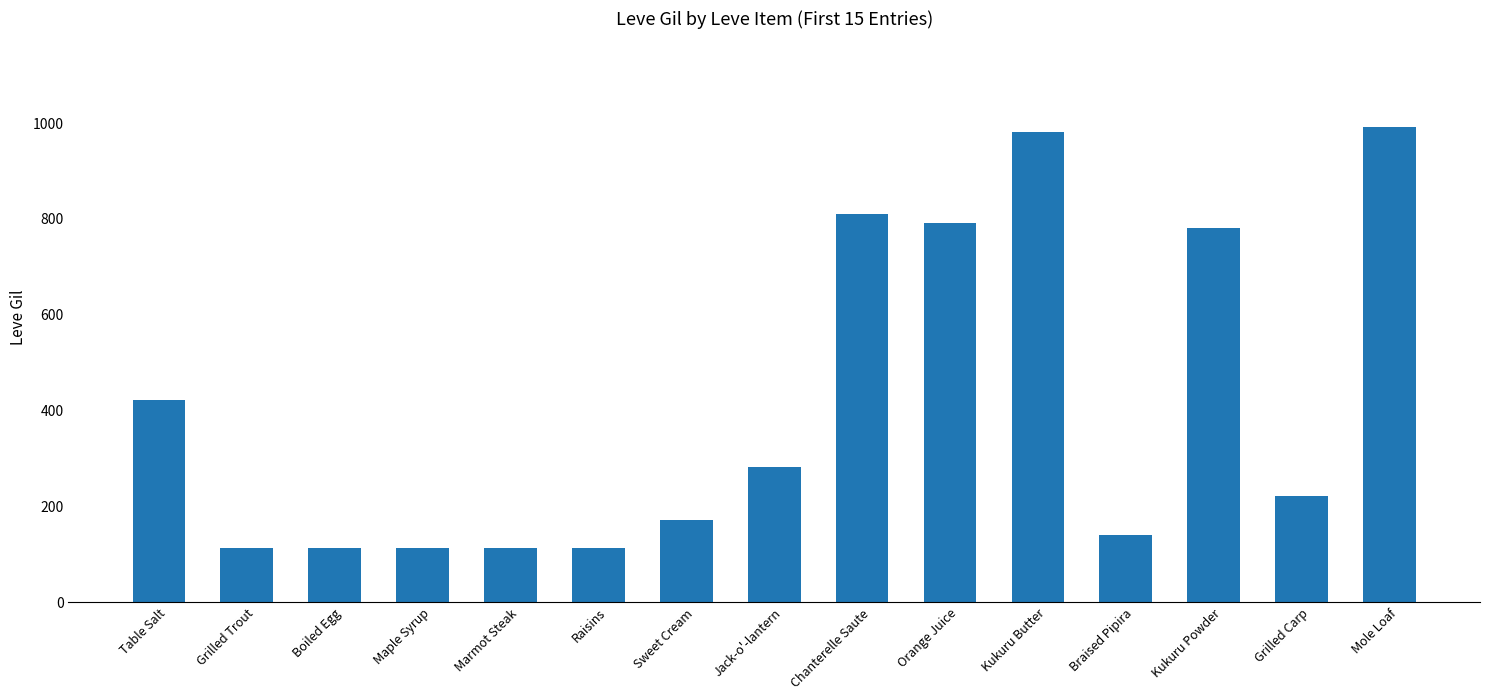

What is the label of the 9th bar from the left?

Chanterelle Saute